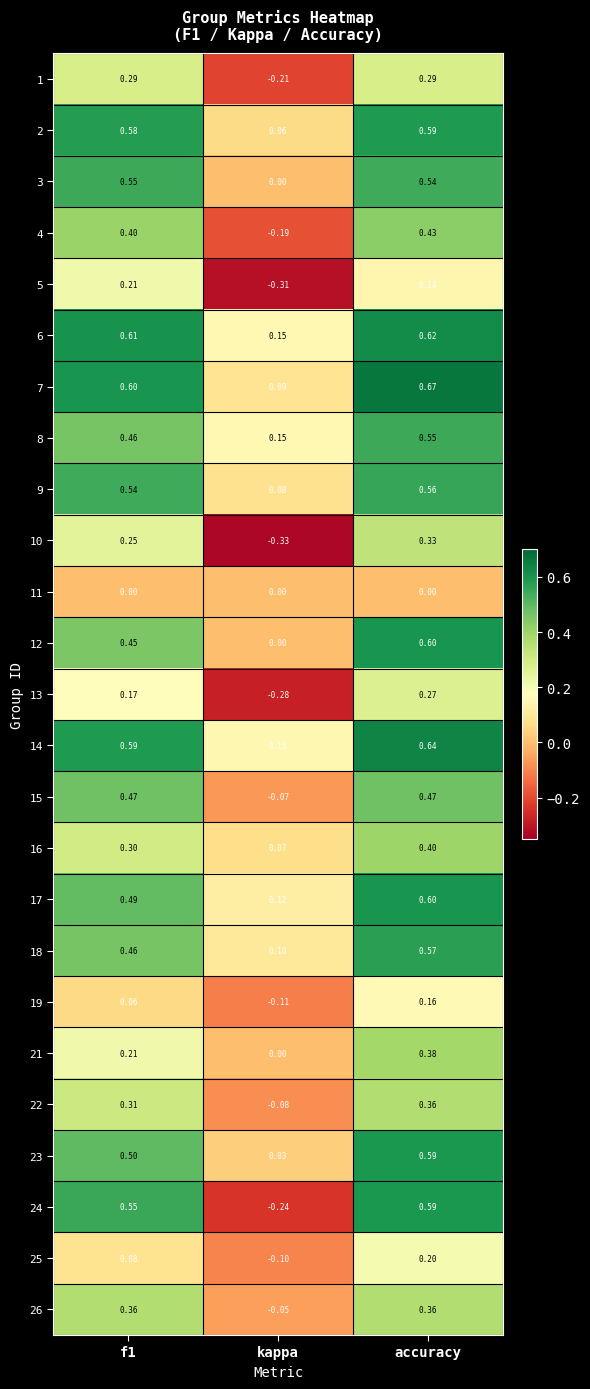

At which category is the sum across all series the highest?

accuracy